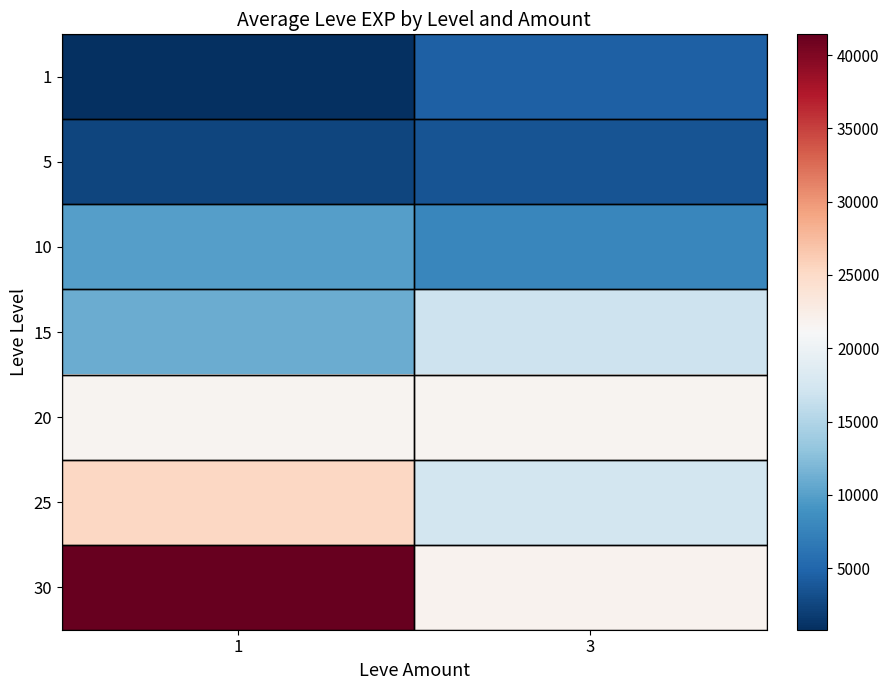

Which has a higher value, 1 or 3?

3